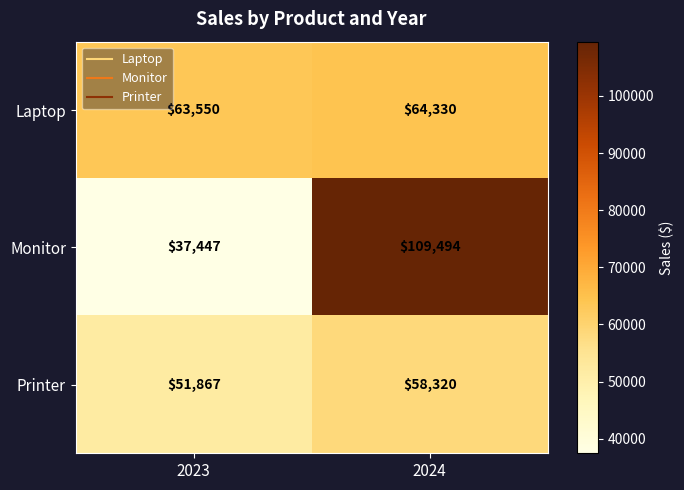

At which category does the chart reach its minimum across all series?

2023